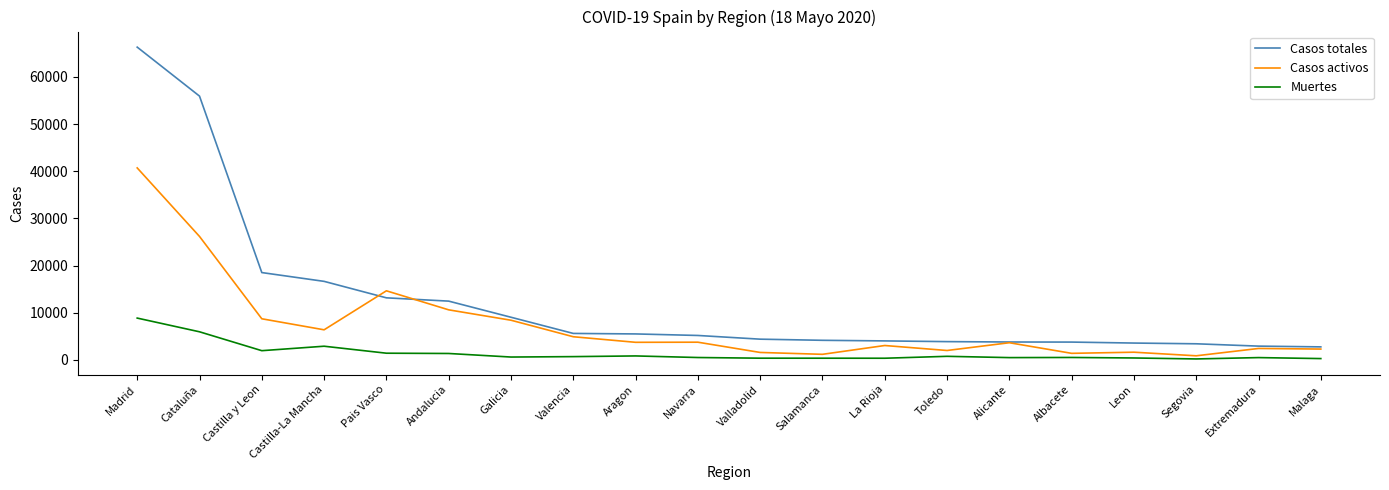

How many series are shown in this chart?

3